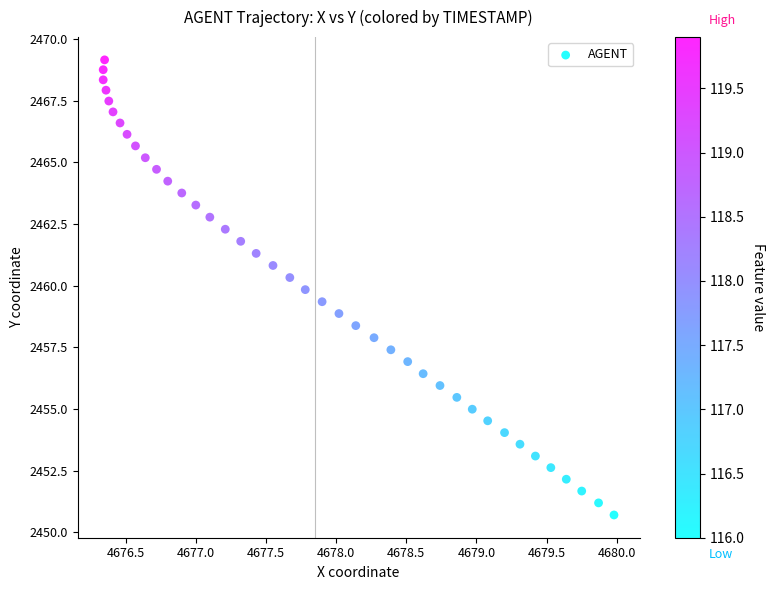

What is the range of Y values (max minus min)?

18.5